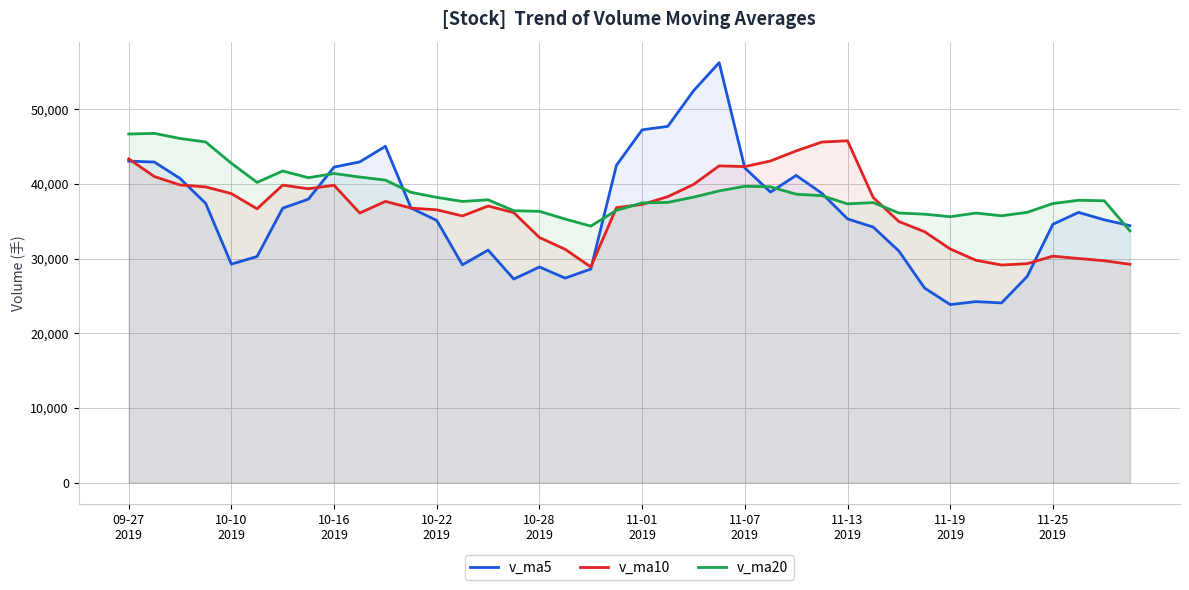

What are all the series names shown in the legend?

v_ma5, v_ma10, v_ma20